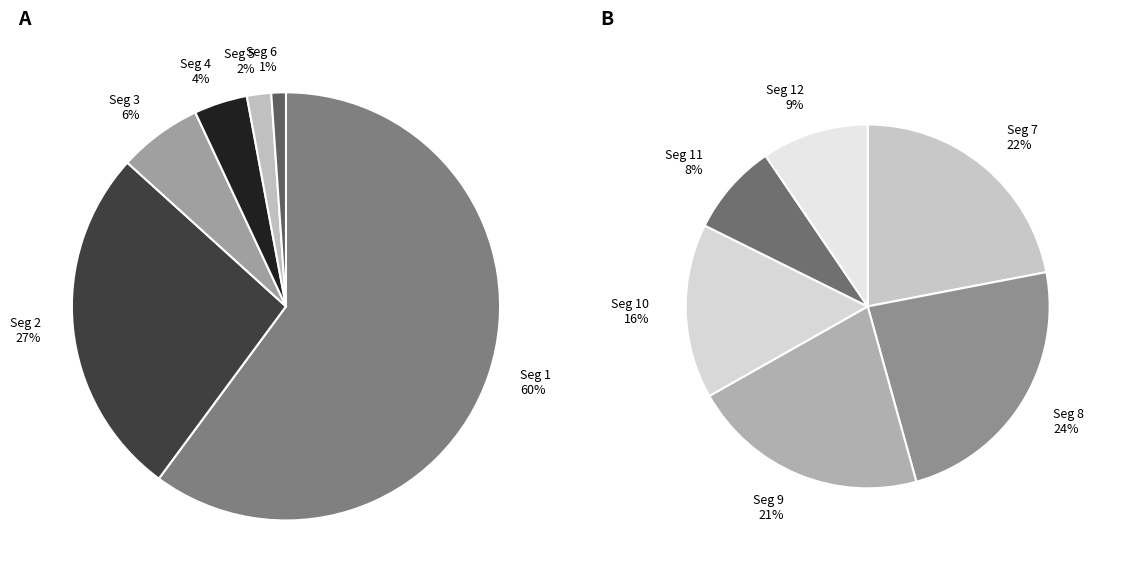

How many segments does this pie chart have?

12